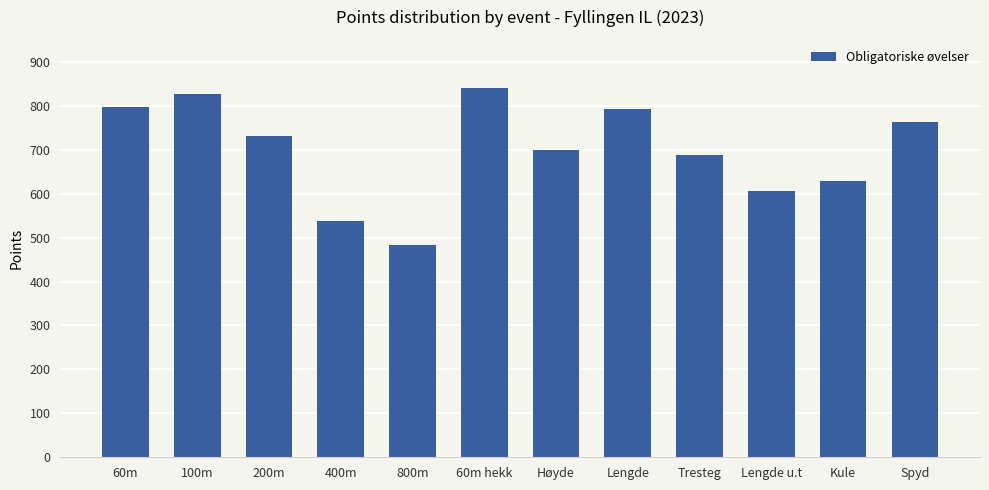

What is the value of the 10th bar from the left?

606